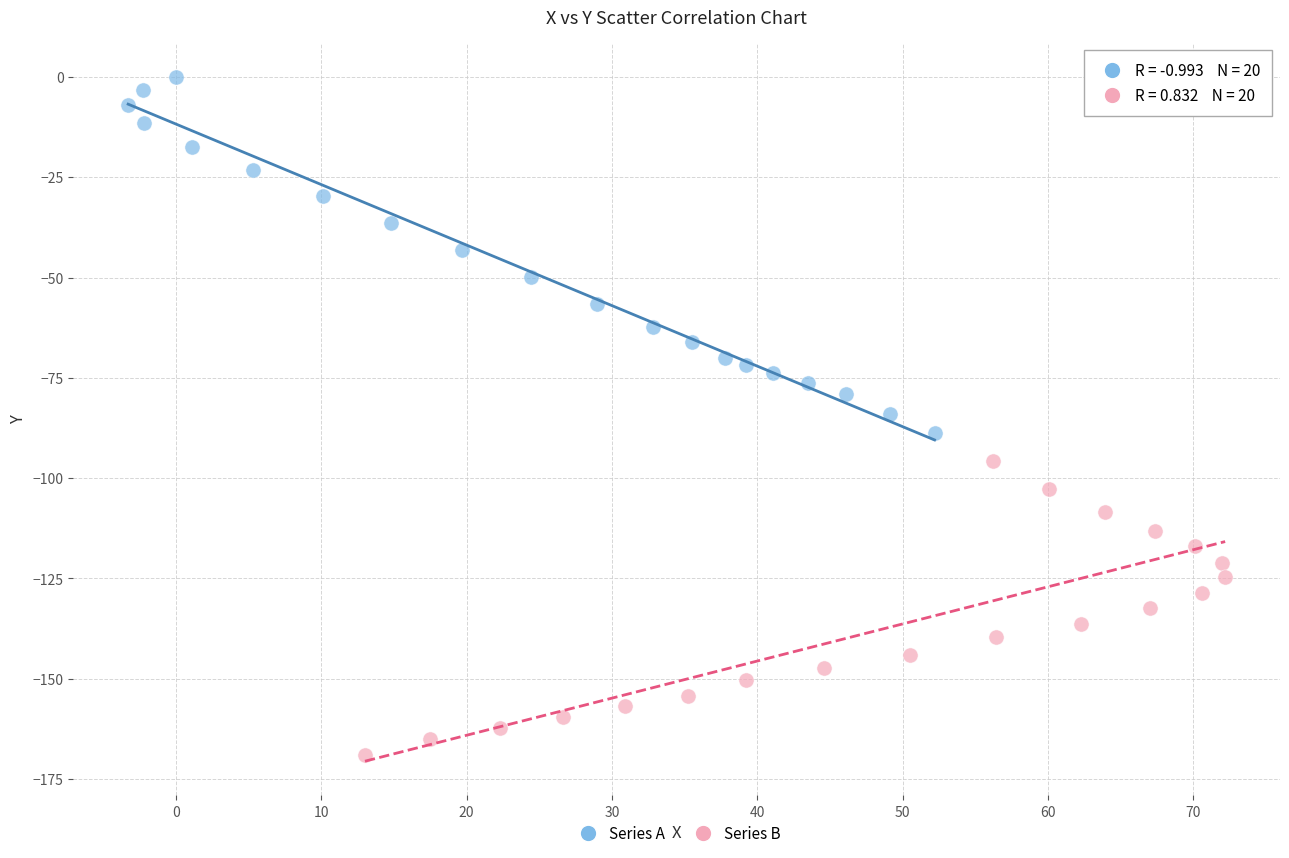

Which series reaches the maximum Y coordinate?

Series A